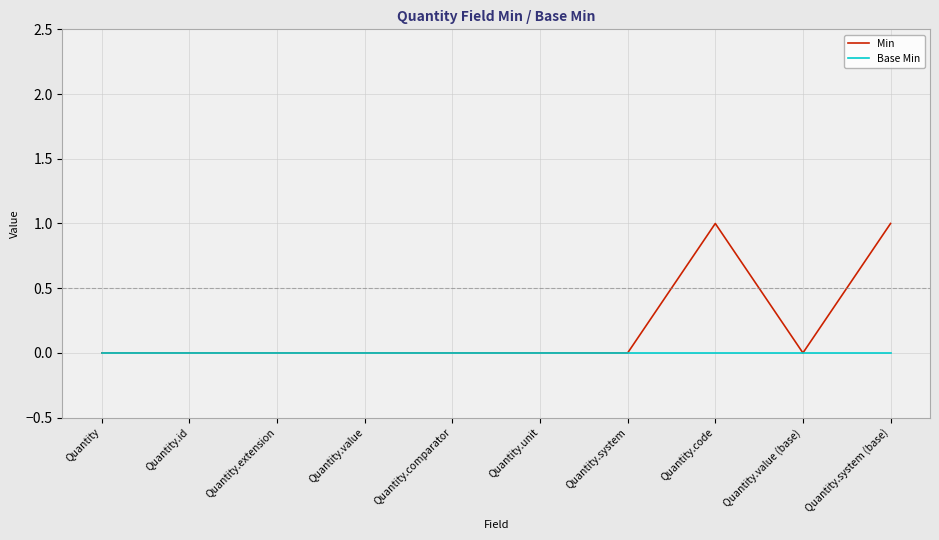

Reading left to right, transcribe all the data shown in this chart.

Min: 0	0	0	0	0	0	0	1	0	1
Base Min: 0	0	0	0	0	0	0	0	0	0